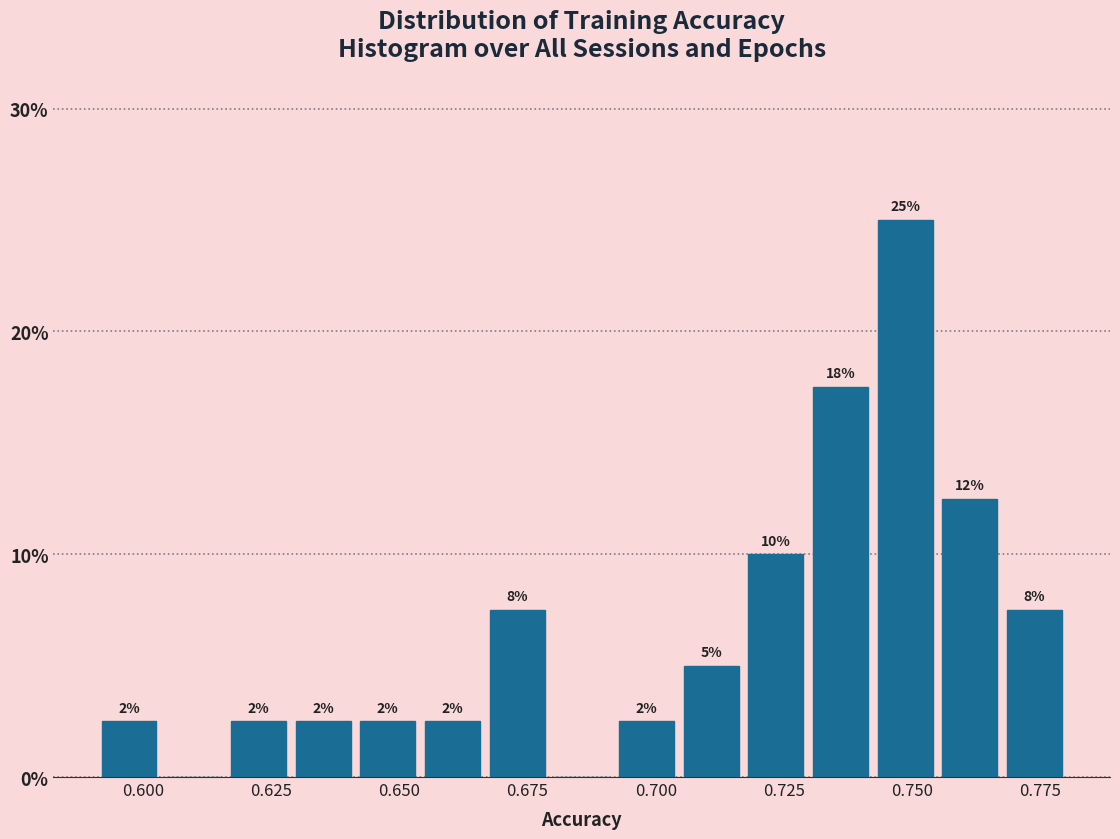

Around what value on the x-axis is the tallest bar? Give the approximate position of its centre, as read against the axis.

0.750